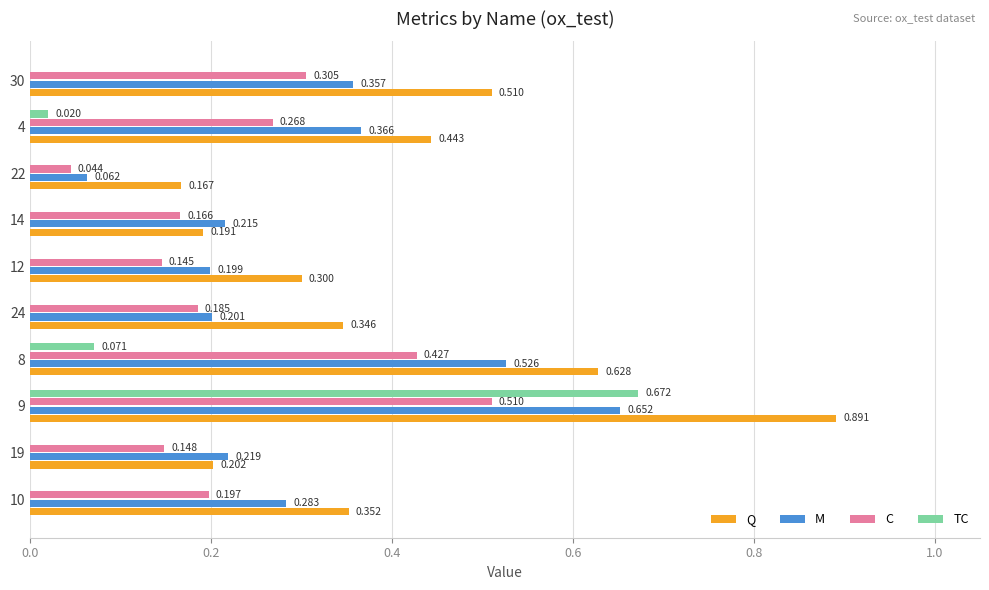

Is the value of C at 4 greater than the value of M at 10?

No